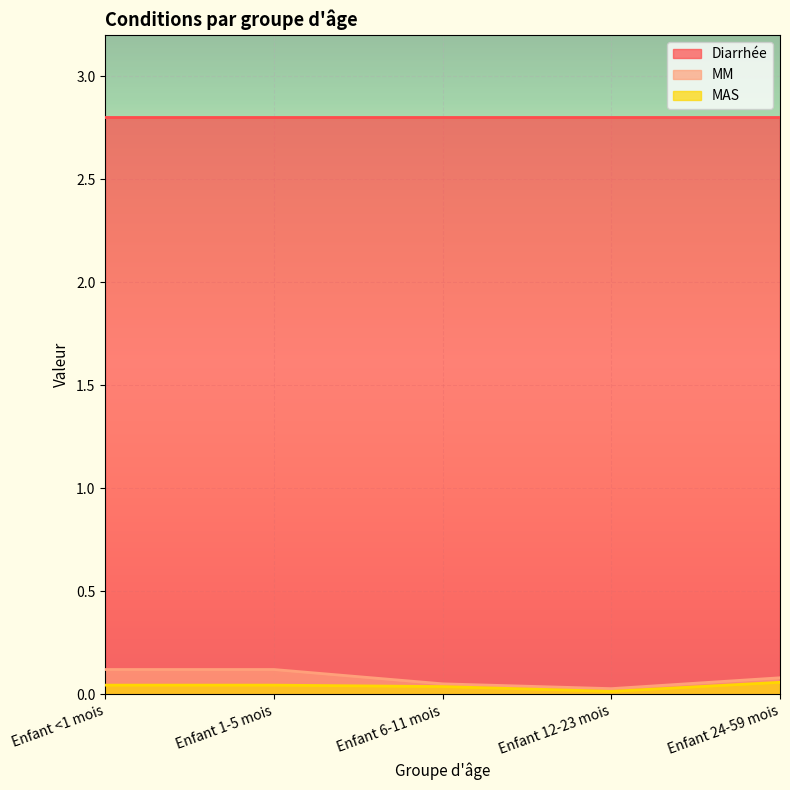

The MM series shows 0.1 at Enfant 6-11 mois. True or false?

True